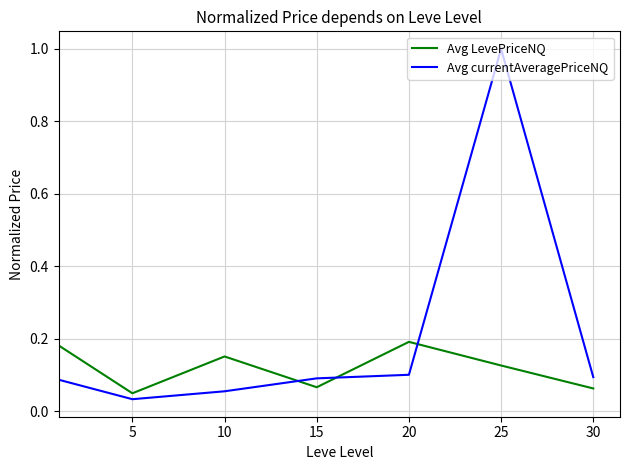

What is the difference between the maximum and second lowest values in the Avg currentAveragePriceNQ series?

0.9